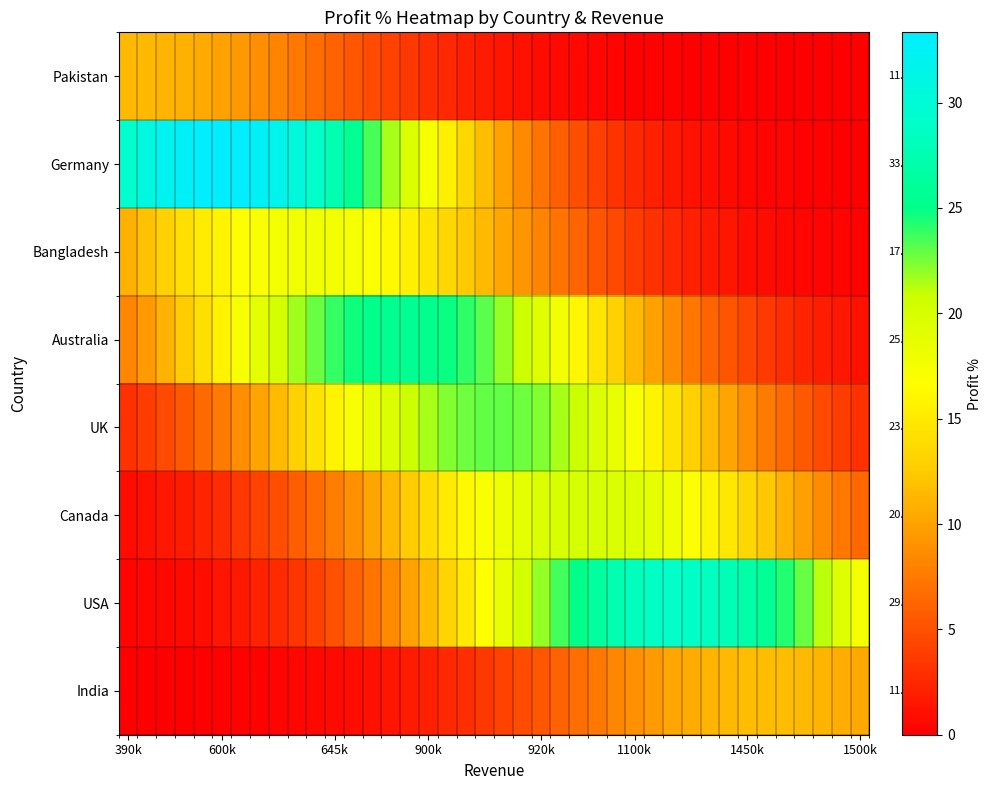

Rank the series at 645k from lowest to highest value.

India, USA, Pakistan, Canada, UK, Bangladesh, Australia, Germany